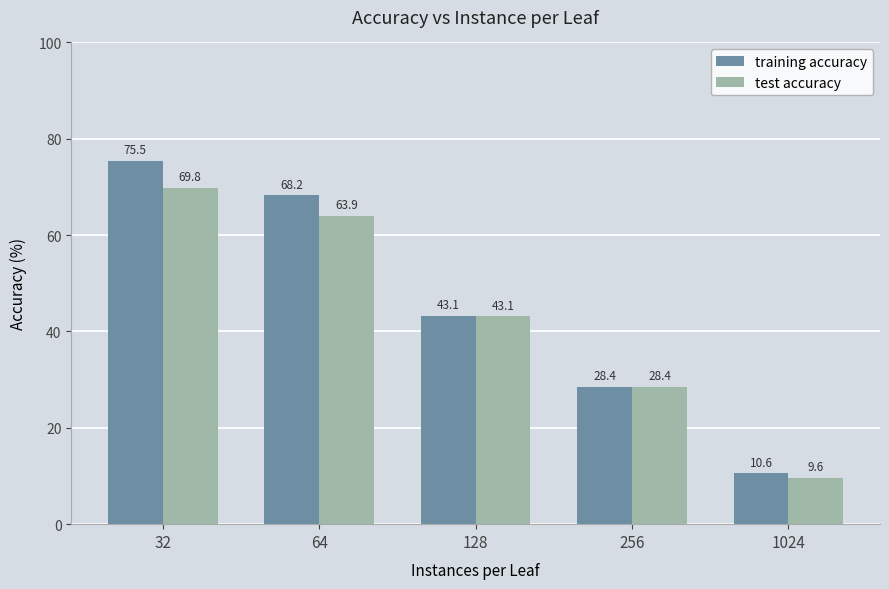

What are all the series names shown in the legend?

training accuracy, test accuracy